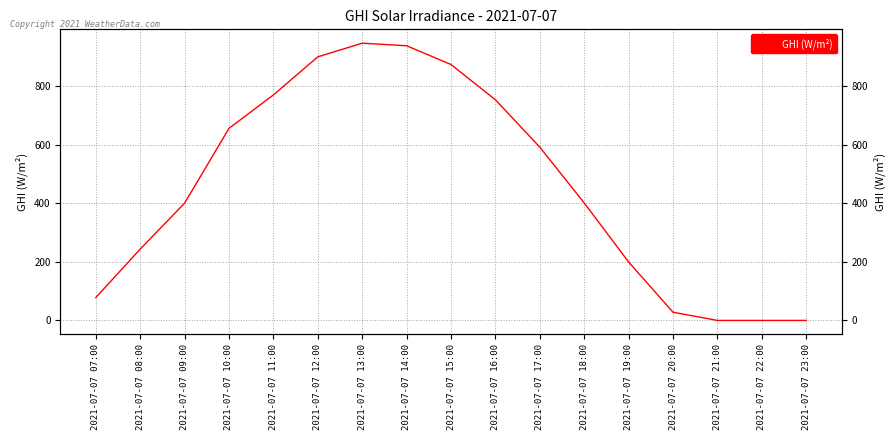

Reading left to right, transcribe all the data shown in this chart.

2021-07-07 07:00=78.0	2021-07-07 08:00=243.6	2021-07-07 09:00=400.8	2021-07-07 10:00=656.4	2021-07-07 11:00=770.5	2021-07-07 12:00=900.7	2021-07-07 13:00=947.4	2021-07-07 14:00=938.6	2021-07-07 15:00=874.5	2021-07-07 16:00=754.0	2021-07-07 17:00=592.1	2021-07-07 18:00=401.4	2021-07-07 19:00=199.8	2021-07-07 20:00=28.0	2021-07-07 21:00=0.0	2021-07-07 22:00=0.0	2021-07-07 23:00=0.0